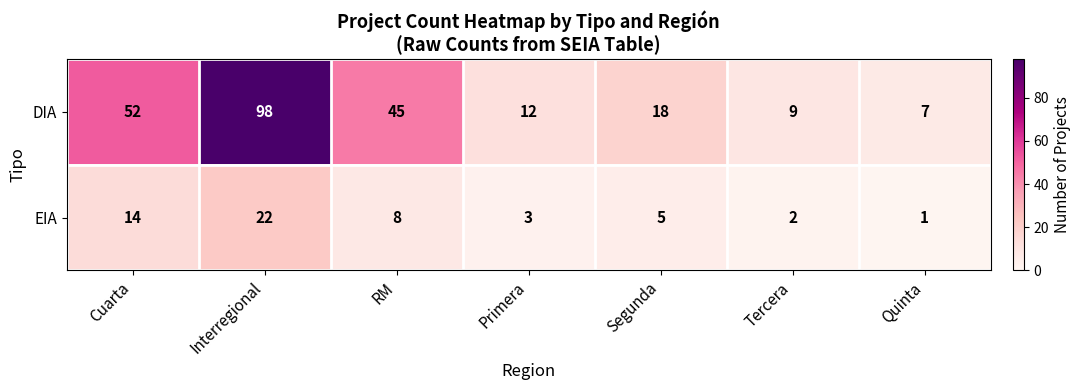

Reading left to right, what are all the values shown in this chart?

DIA: 52	98	45	12	18	9	7
EIA: 14	22	8	3	5	2	1